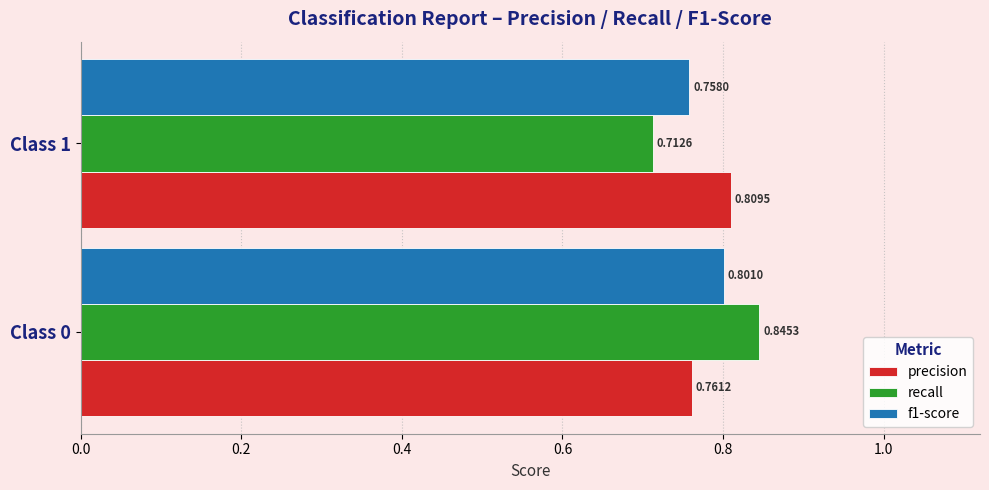

What is the sum of all precision values?

1.6